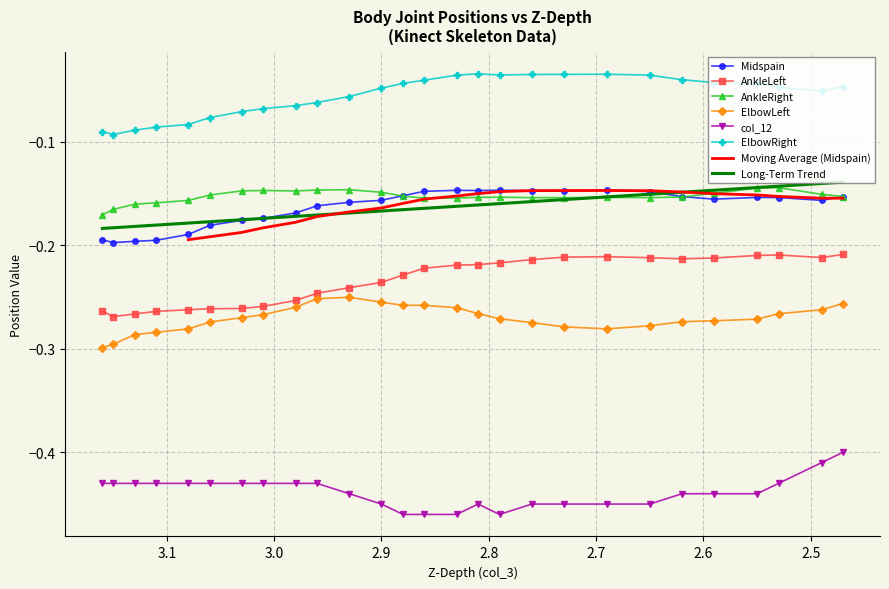

Is it true that Midspain equals -0.3 at 2.5?

False